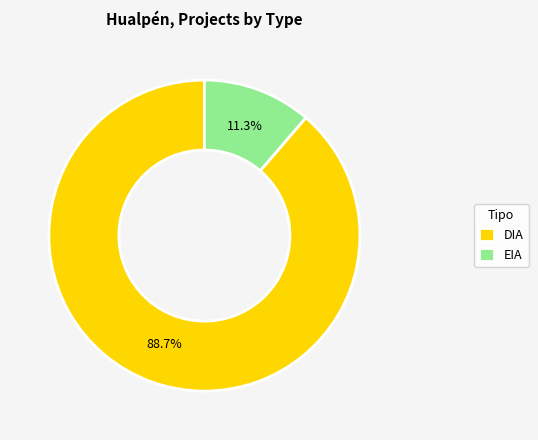

Approximately how many times larger is the value at DIA compared to EIA?

7.8